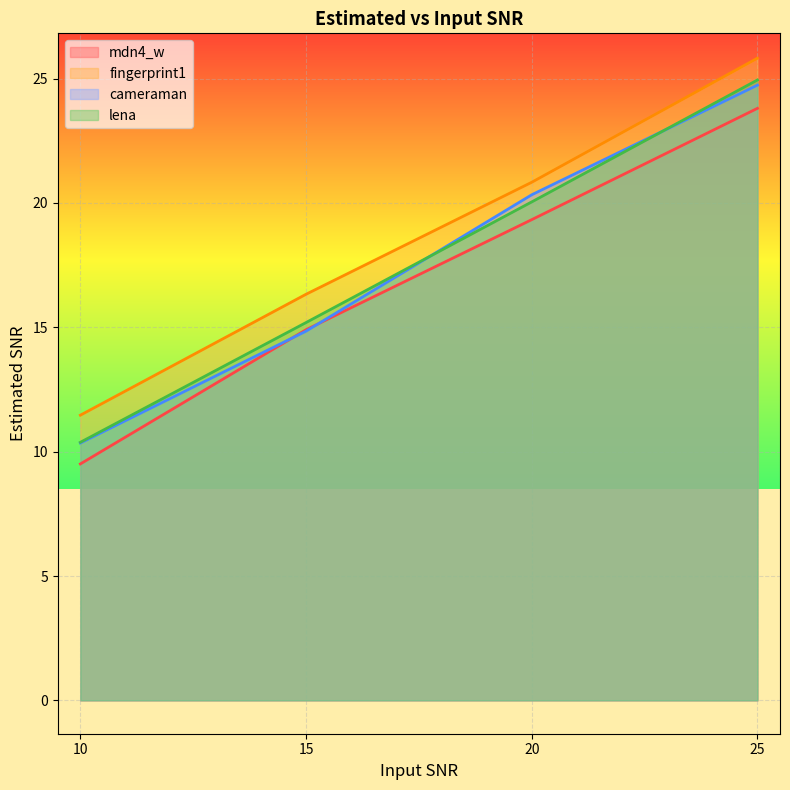

How many values in the lena series are below 20?

2